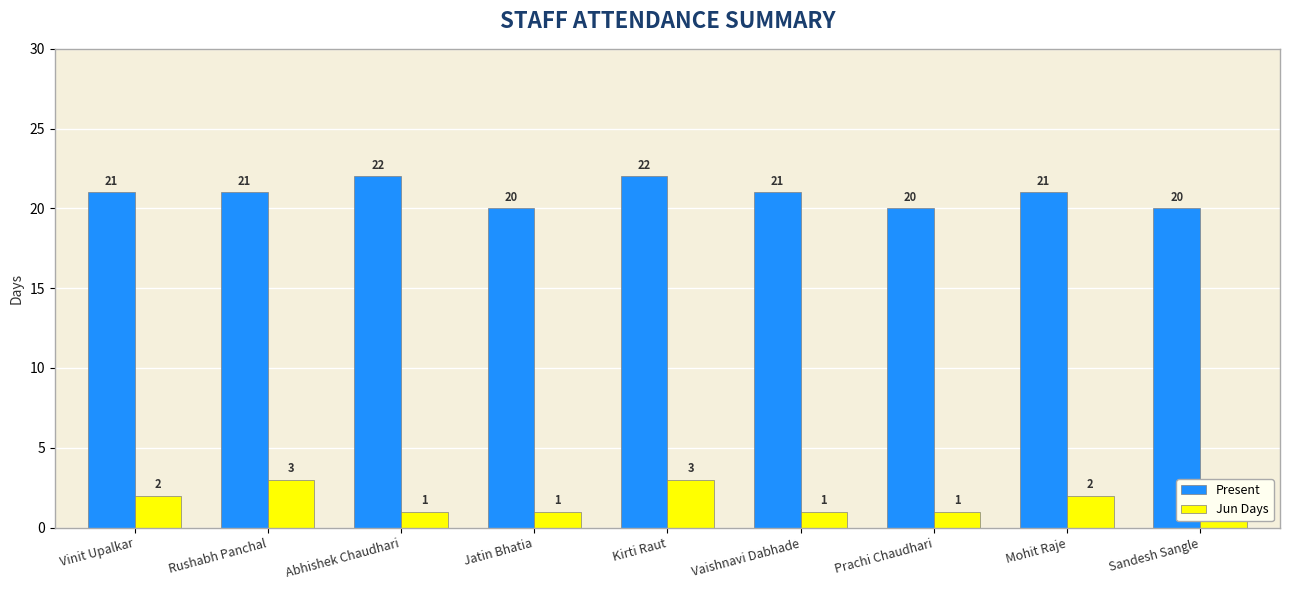

The value of Jun Days at Prachi Chaudhari is 0. True or false?

False